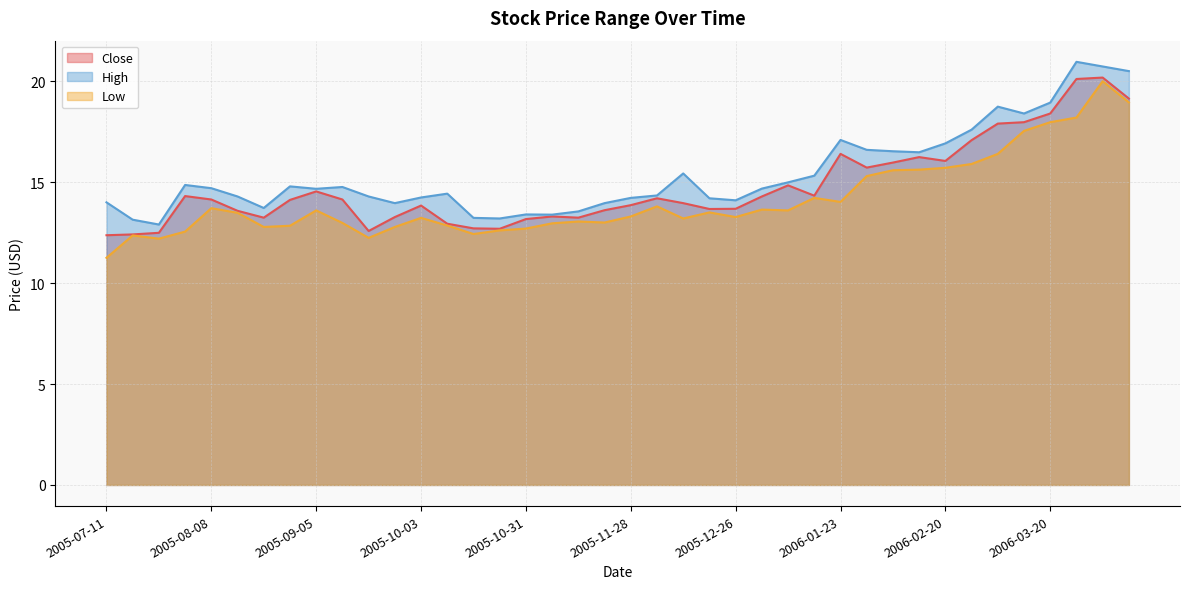

Which series has the widest spread of values?

Low